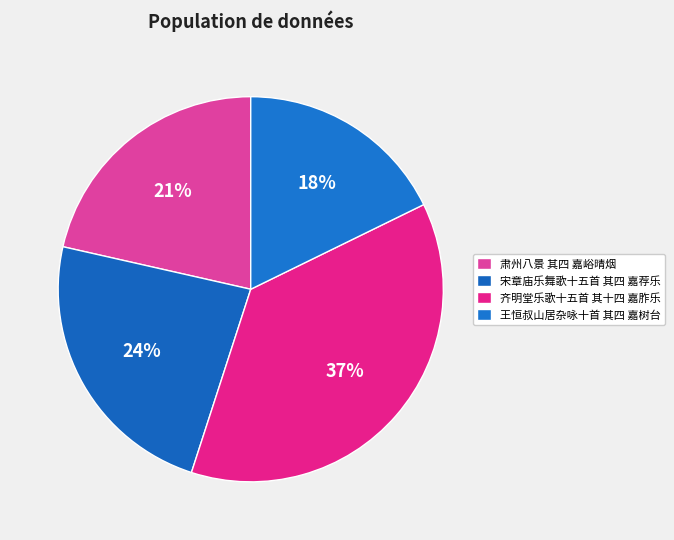

Does 齐明堂乐歌十五首 其十四 嘉胙乐 account for over 50% of the chart?

No